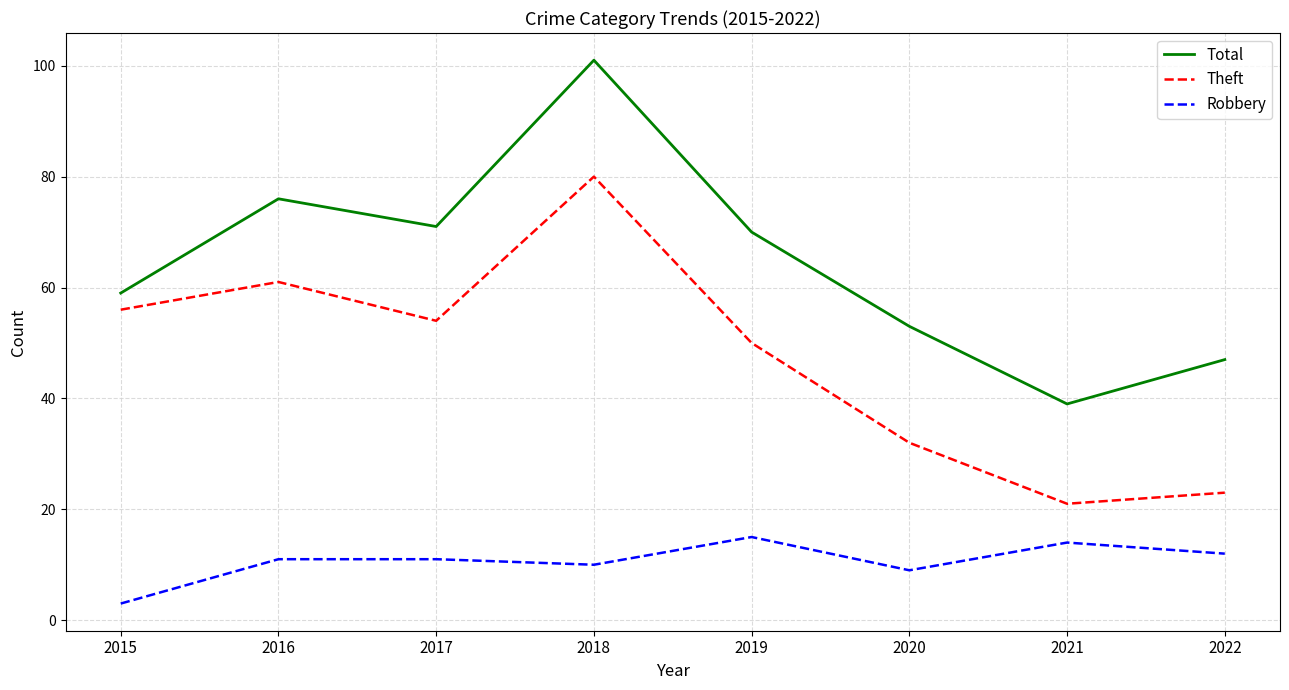

What is the difference between the maximum and second lowest values in the Robbery series?

6